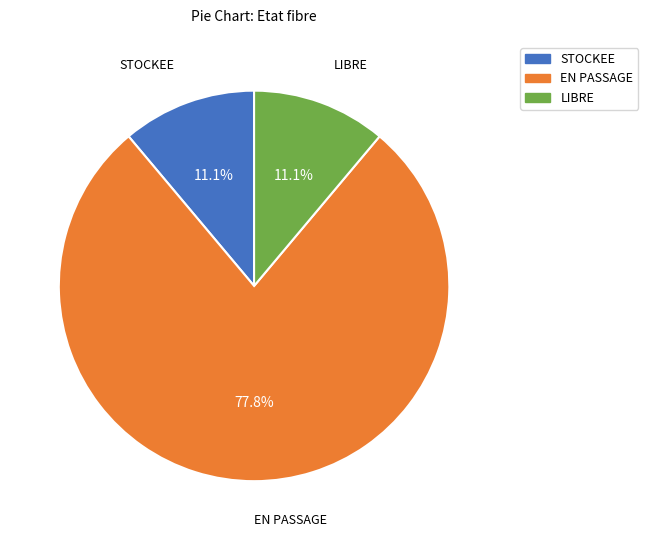

To the nearest percent, what is the difference between the largest and smallest slice percentages?

67%